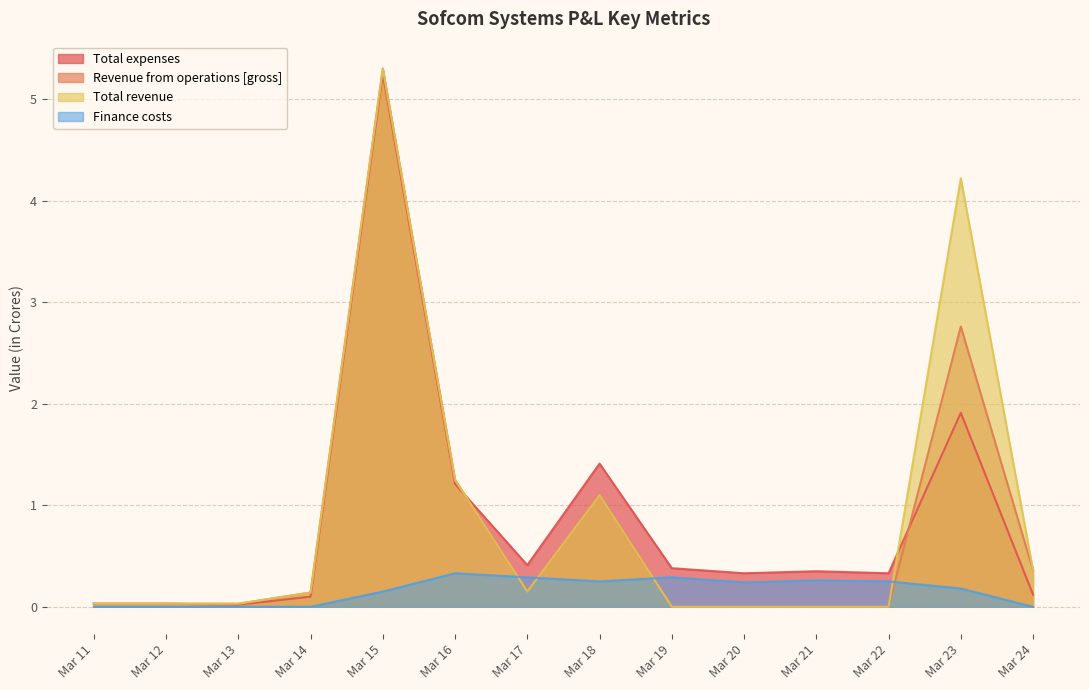

How many intersections are there between Total revenue and Finance costs?

4